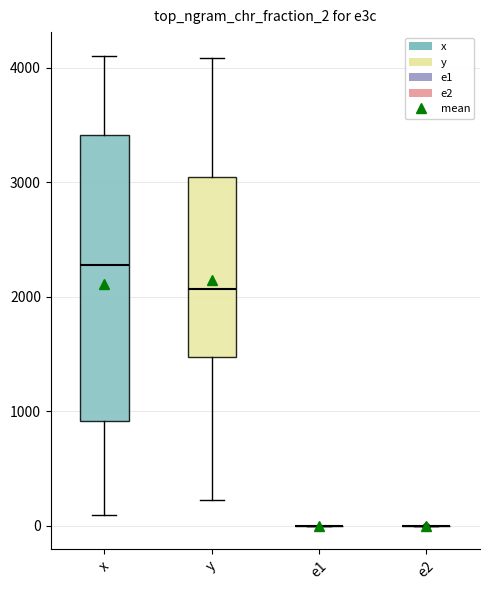

Which box is the tallest, from its lower edge to its upper edge?

x